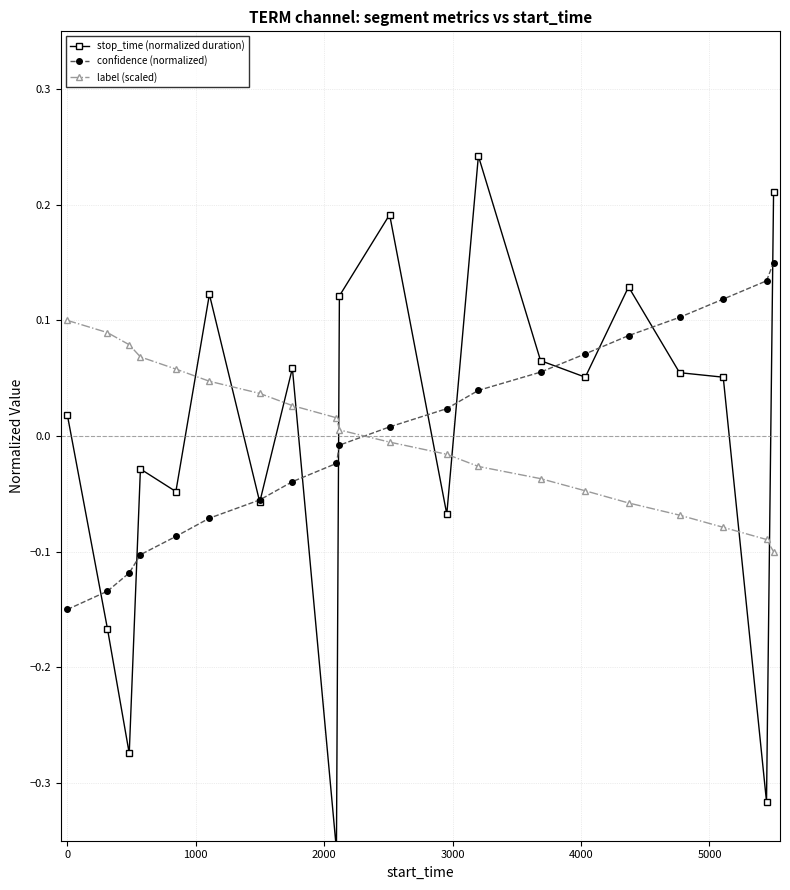

After their last crossing, which series has the higher values: confidence (normalized) or label (scaled)?

confidence (normalized)